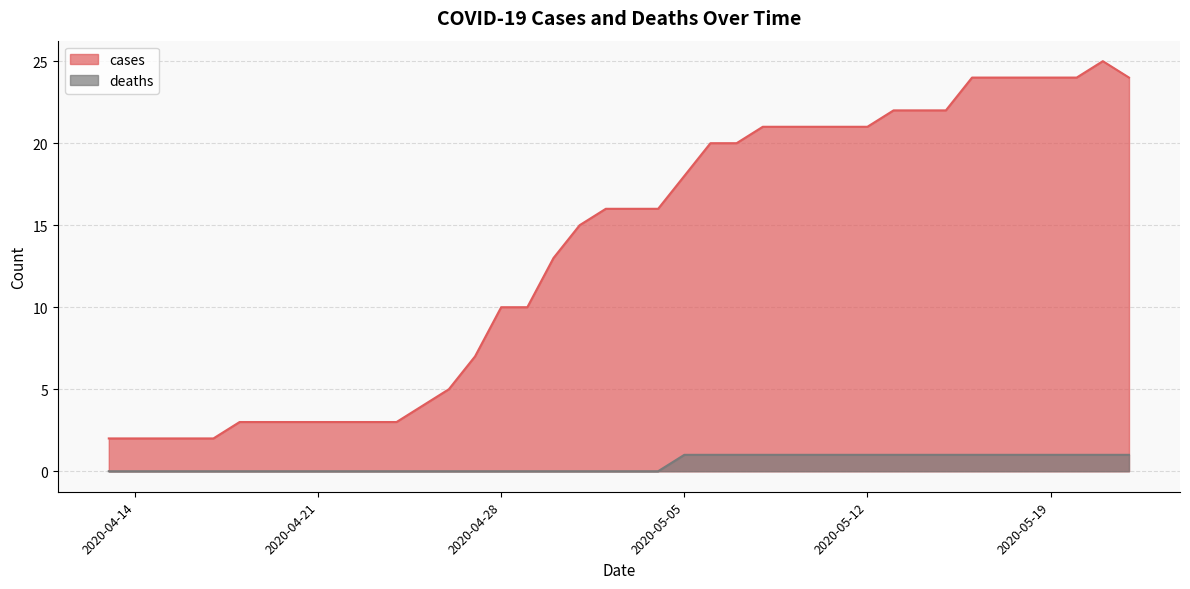

At which label does cases first exceed 16?

2020-05-05